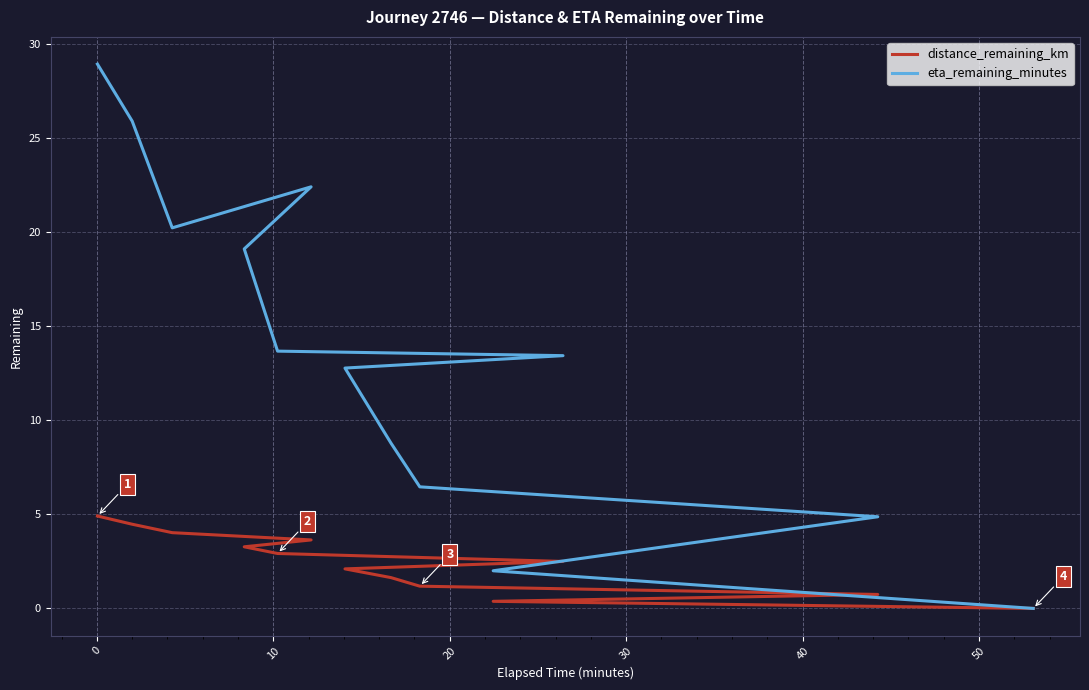

List the series in order of their overall mean, lowest first.

distance_remaining_km, eta_remaining_minutes